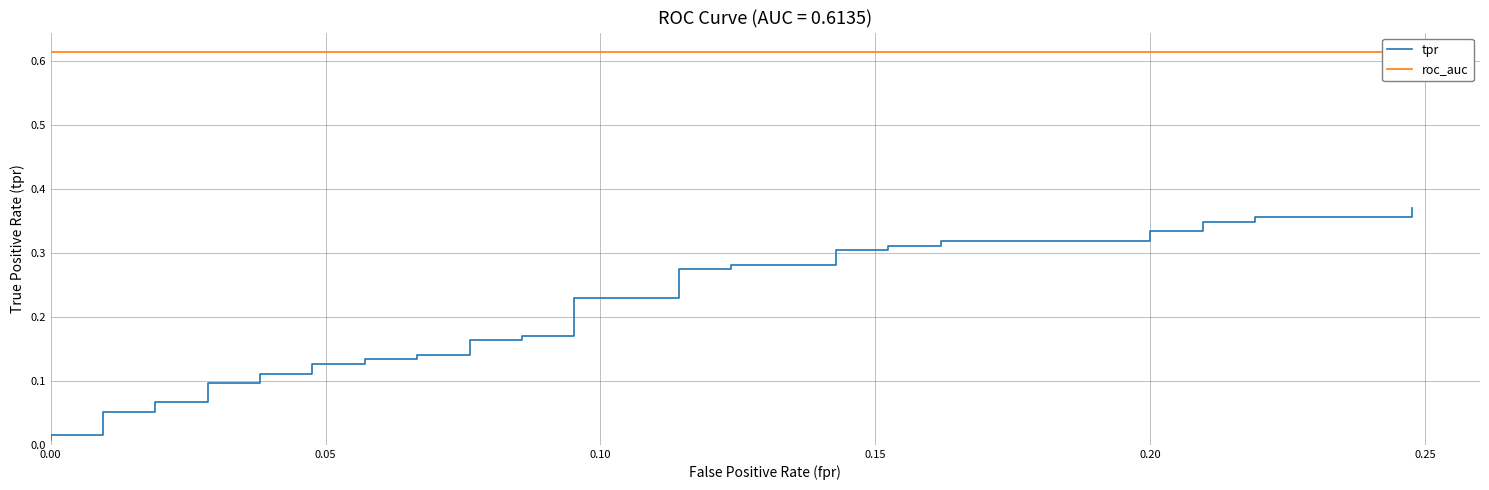

What is the difference between the maximum and minimum values in the tpr series?

0.4